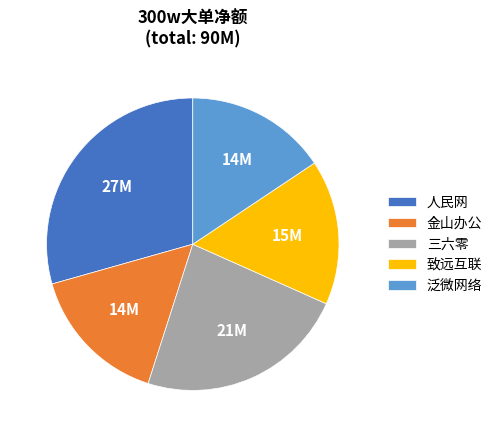

Does any single category account for the majority?

No